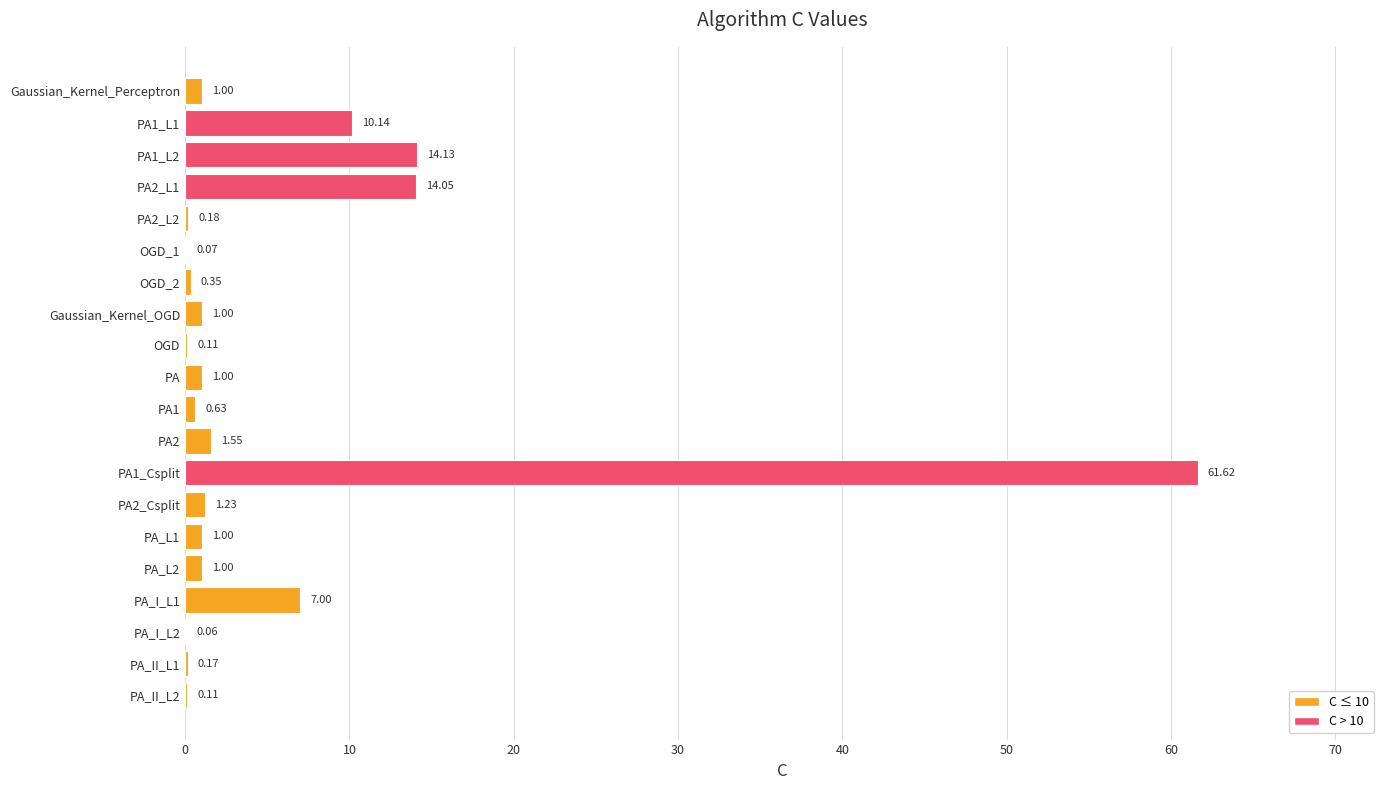

Are the bars horizontal?

Yes